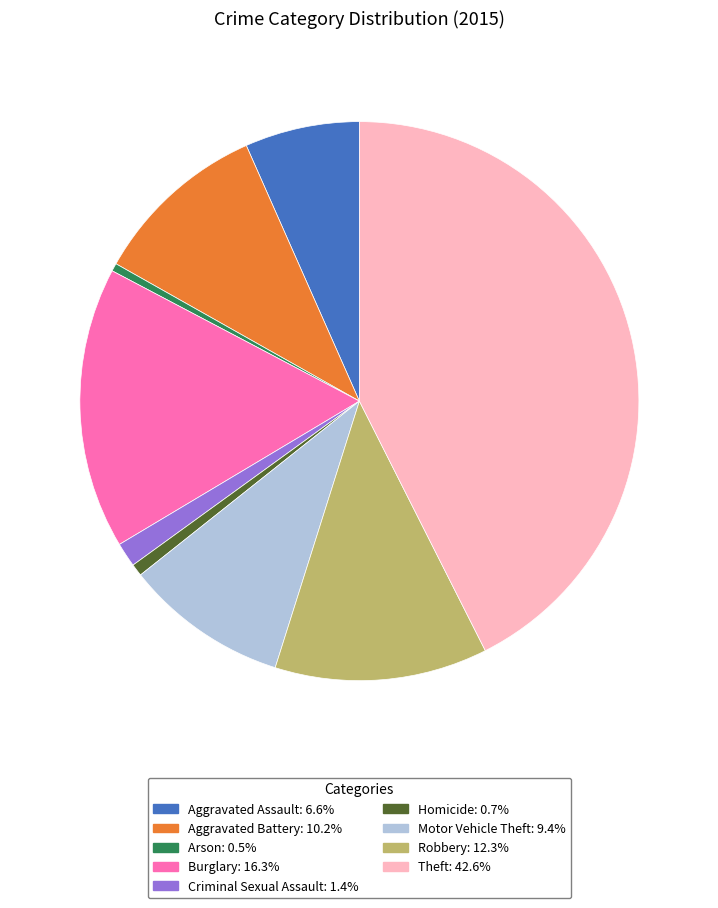

What is the ratio of the value at Robbery: 12.3% to the value at Aggravated Assault: 6.6%?

1.9